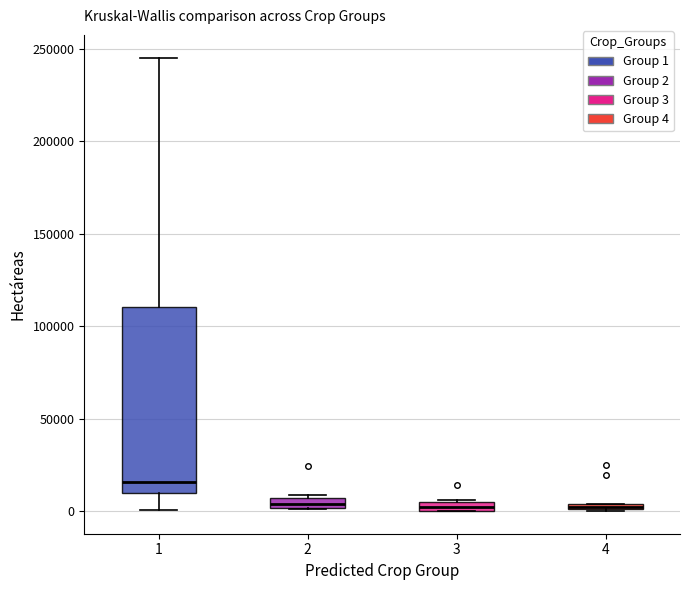

Where is the upper edge of the box at x = 1 on the y-axis? The values are not printed on the chart, so give them approximately, as read against the axis.

110000